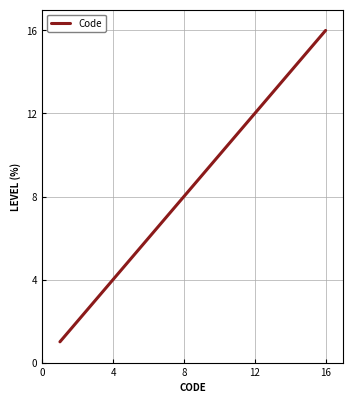

What is the difference between the maximum and minimum values?

15